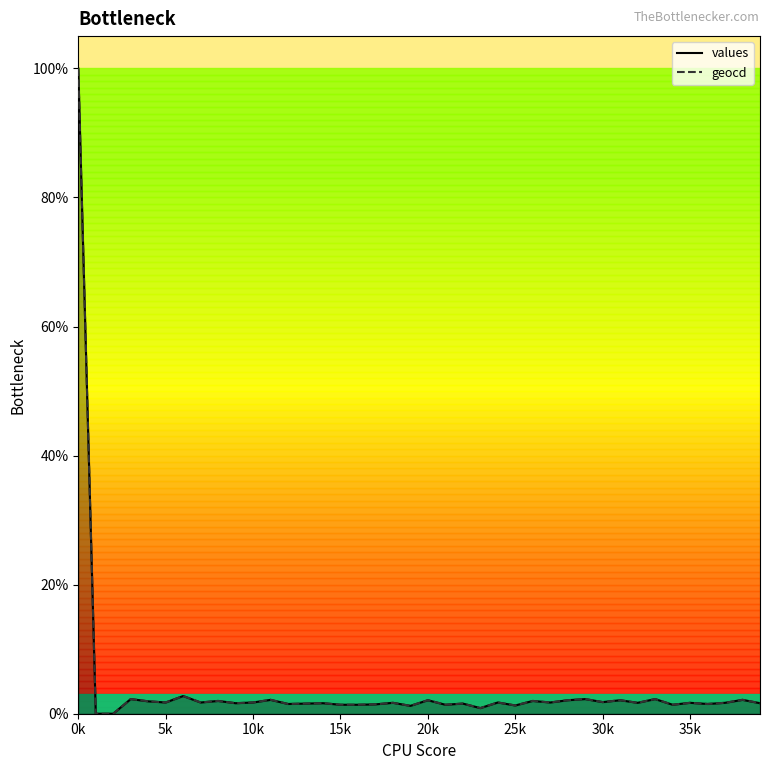

At which label is values closest to 50?

6